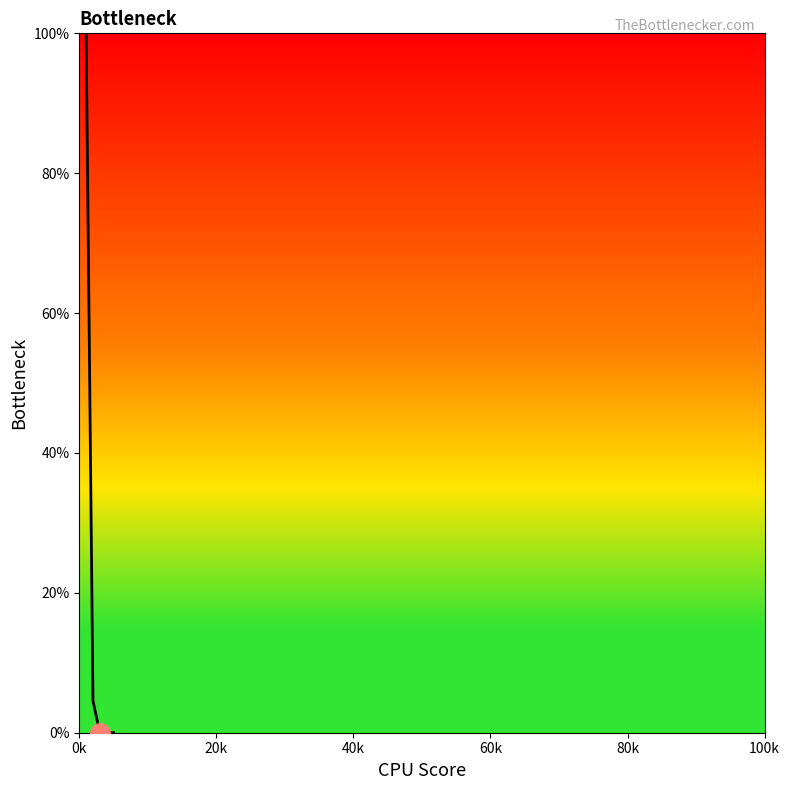

True or false: the data has more than 2 interior local peaks.

False